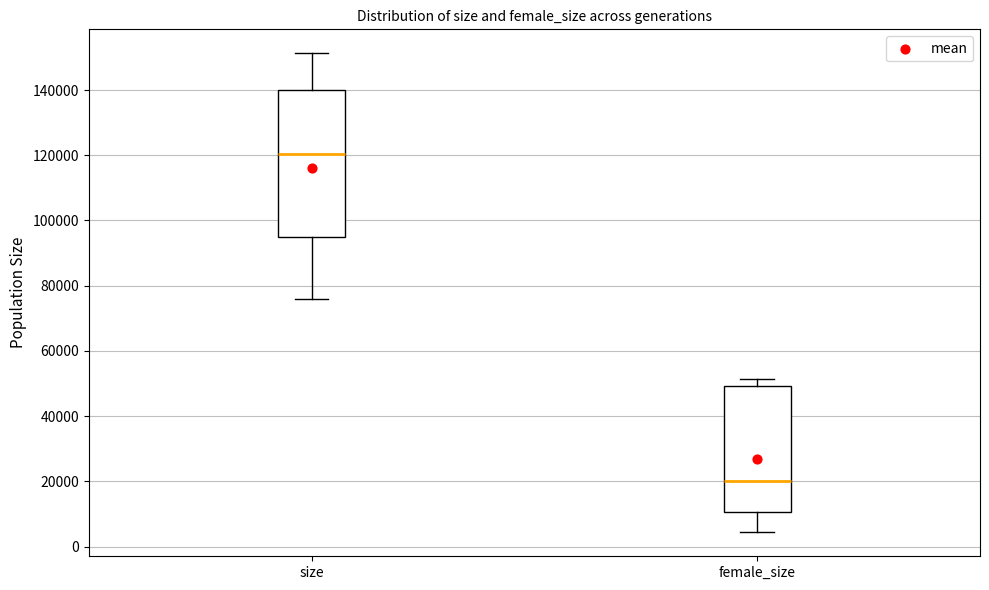

Reading left to right, read every box against the y-axis: the position of its median line, the range the box covers, and the ends of its whiskers. The values are not printed on the chart, so give them approximately, as read against the axis.

size: median 120000, box 94000 to 140000, whiskers 76000 to 152000
female_size: median 20000, box 10000 to 50000, whiskers 4000 to 52000